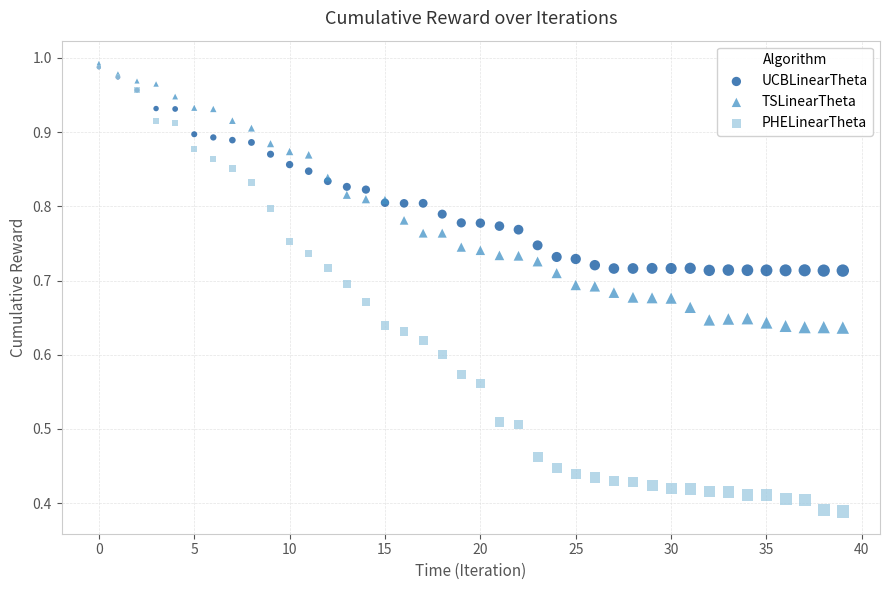

Which series reaches the maximum Y coordinate?

TSLinearTheta